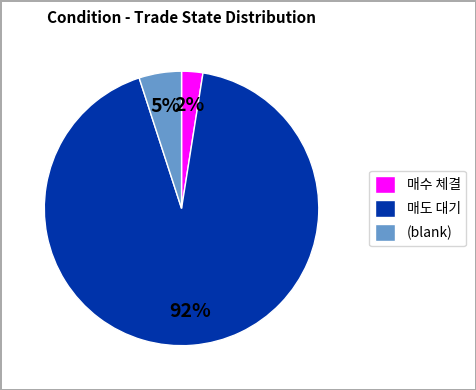

Count the number of slices in the pie.

3